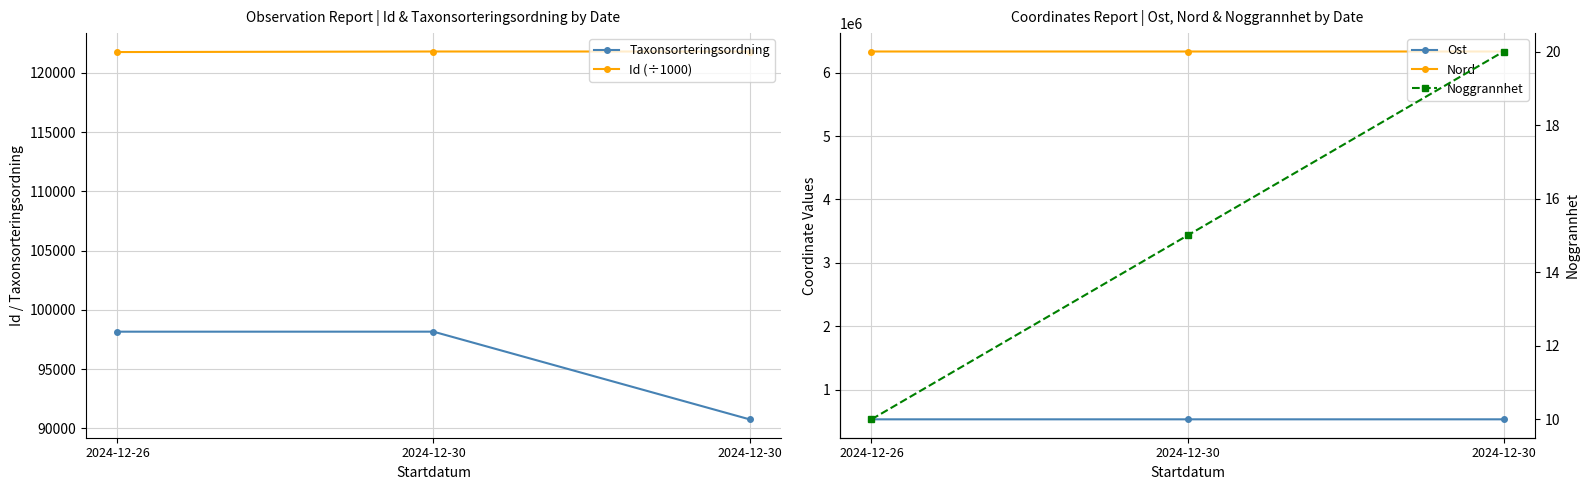

Where is Nord nearest to the value 6332390?

2024-12-26